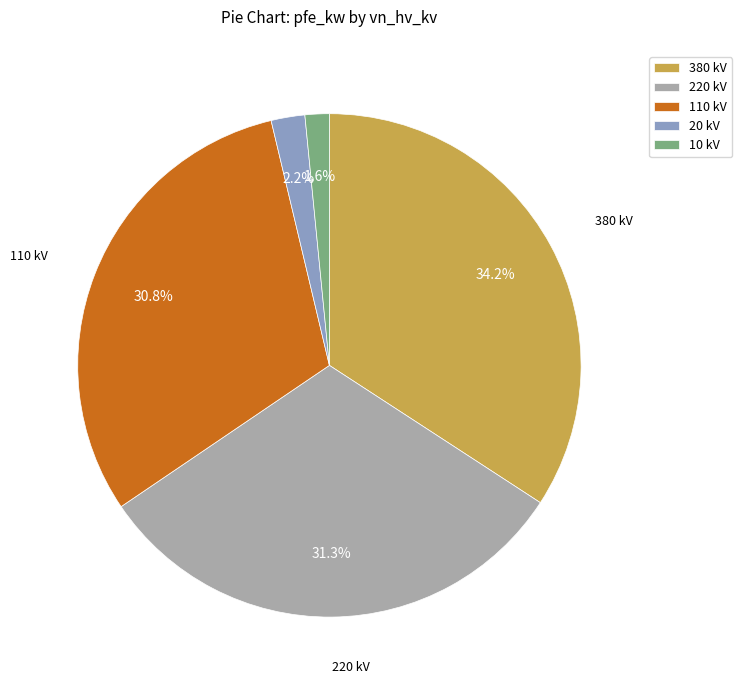

Rank the categories by value from lowest to highest.

10 kV, 20 kV, 110 kV, 220 kV, 380 kV